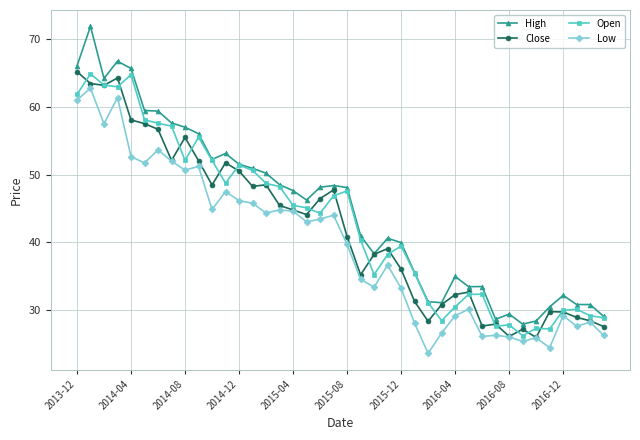

True or false: High and Low cross at least once.

False